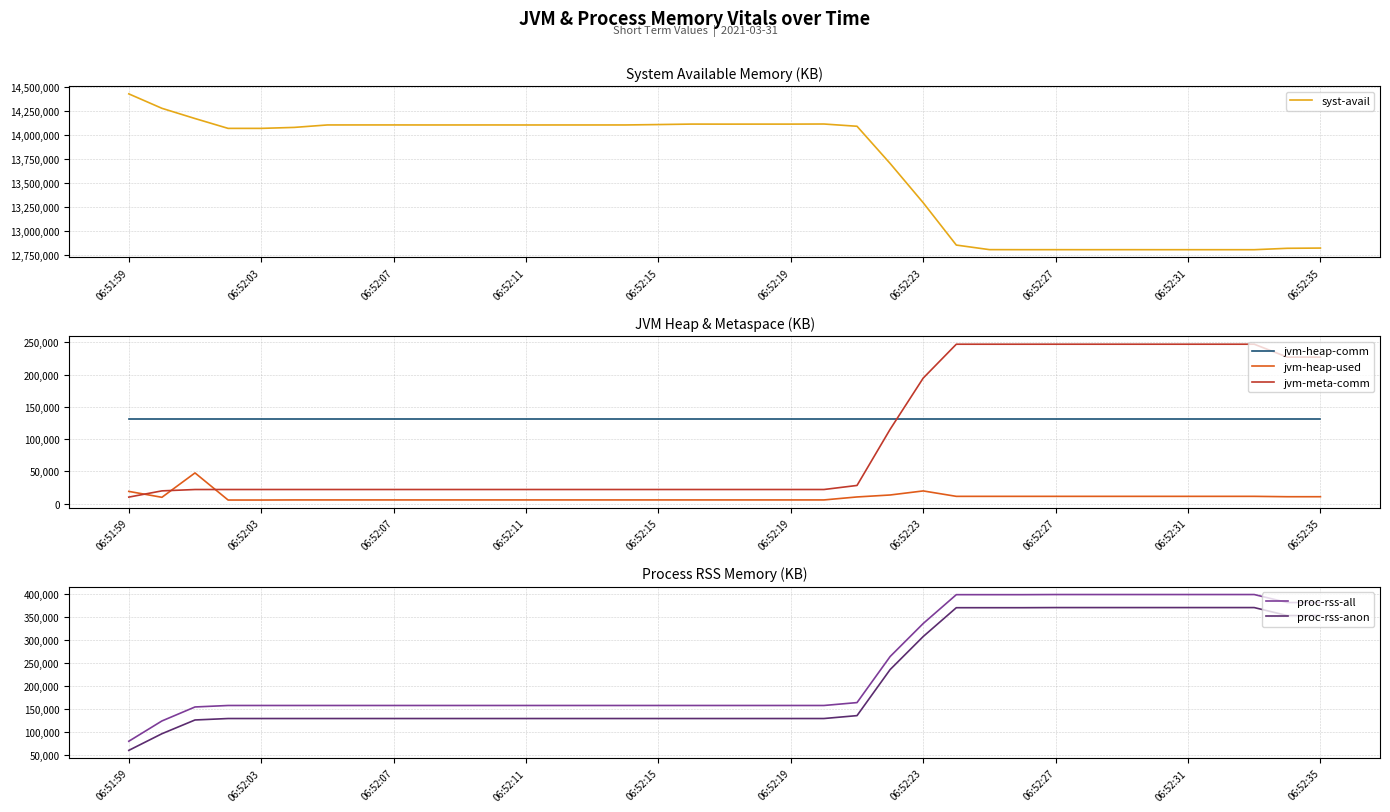

At which label does syst-avail reach its peak?

06:51:59